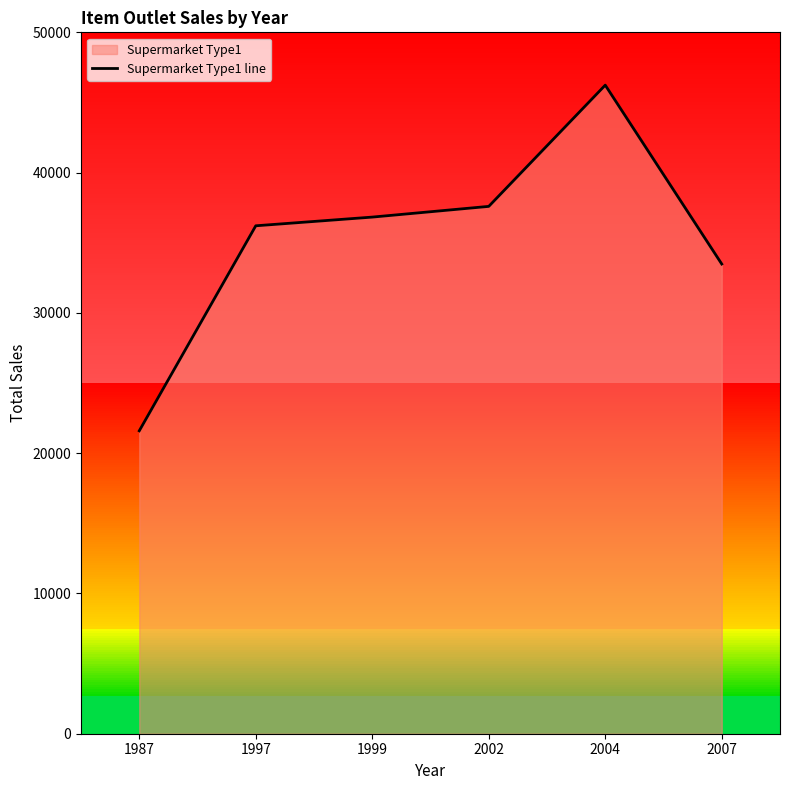

List the labels in order of value, largest first.

2004, 2002, 1999, 1997, 2007, 1987